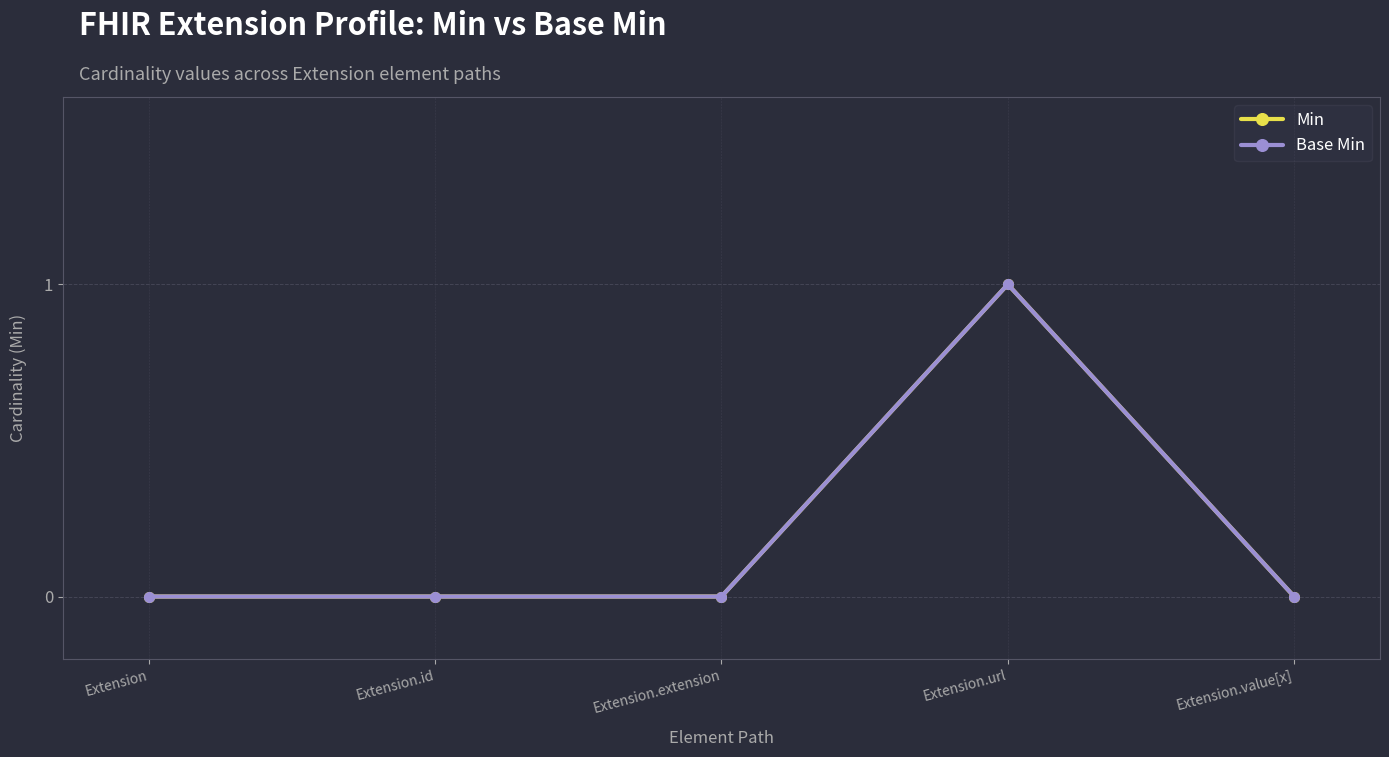

Is this an area chart (filled region under the line)?

No